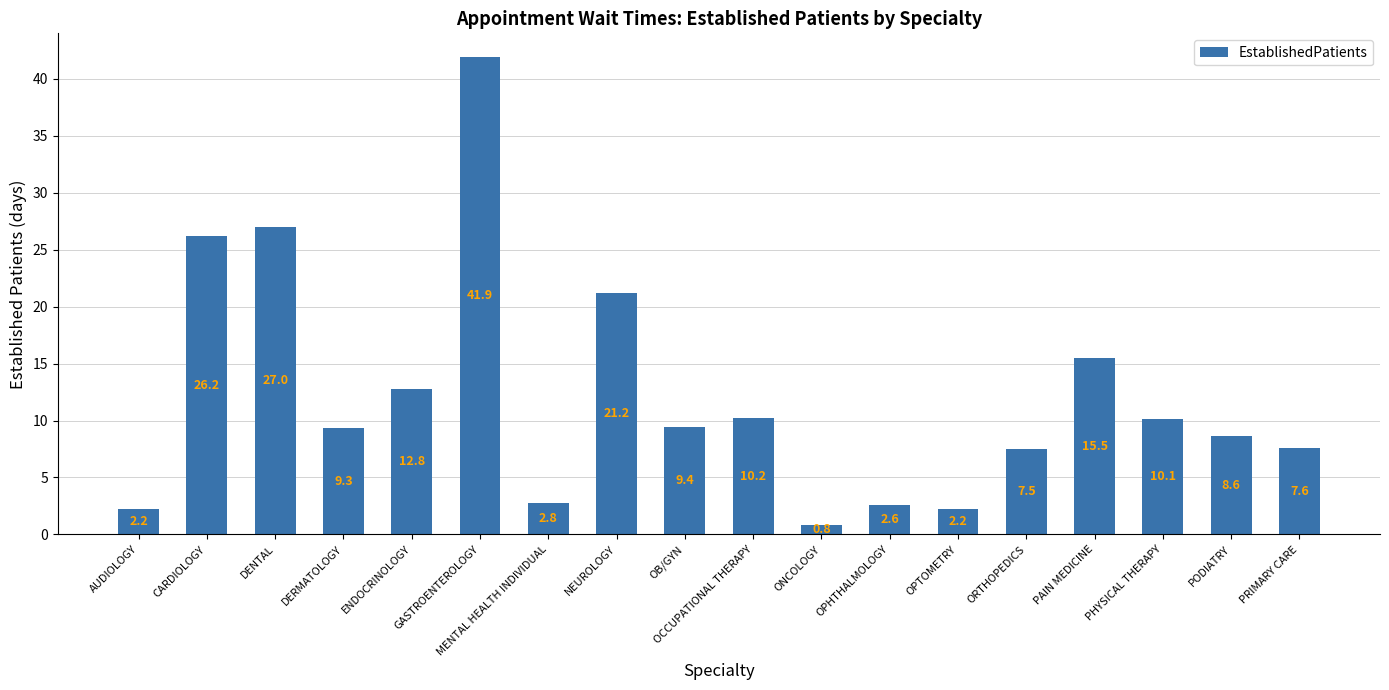

What is the sum of the values at OPHTHALMOLOGY and GASTROENTEROLOGY?

44.5